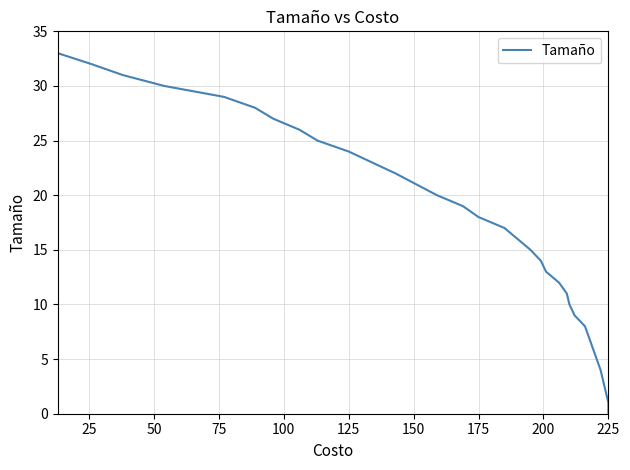

Reading left to right, extract all data points from this chart.

33	32	31	30	29	28	27	26	25	24	23	22	21	20	19	18	17	16	15	14	13	12	11	10	9	8	4	2	2	1	1	1	1	0